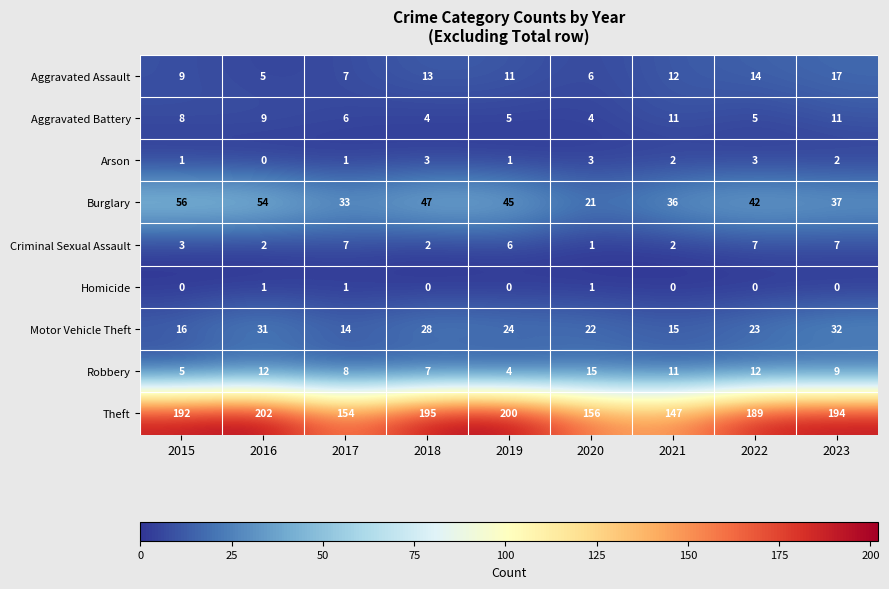

At how many categories does at least one series exceed 59?

9